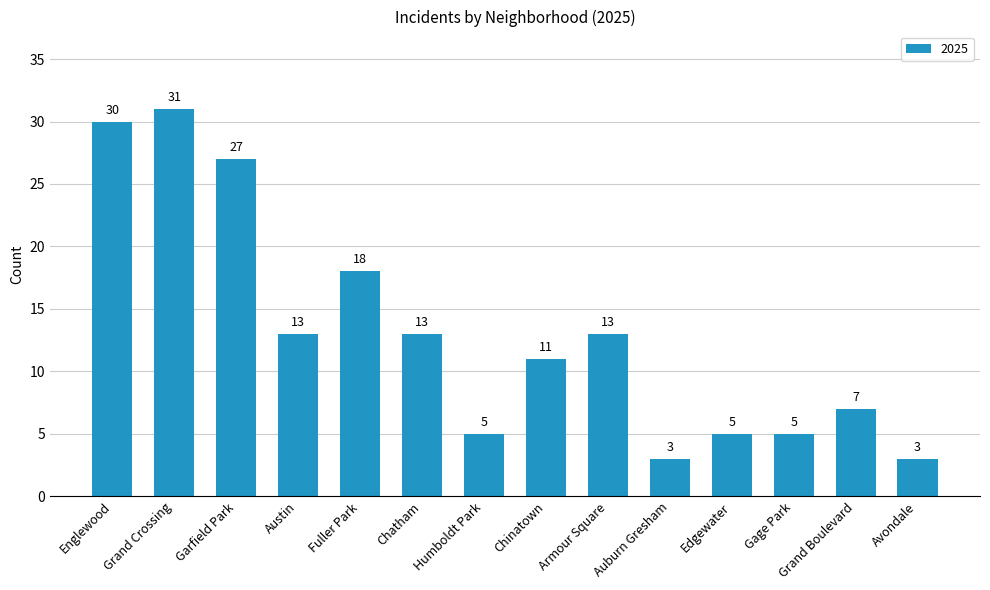

Read the value at Garfield Park, to the nearest 10.

30